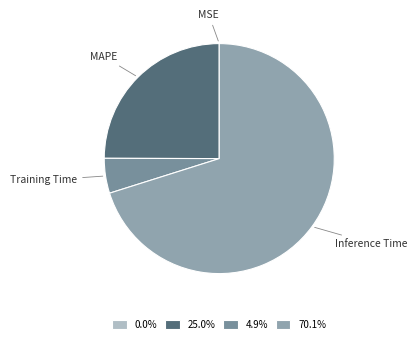

Which has a higher value, Inference Time or Training Time?

Inference Time